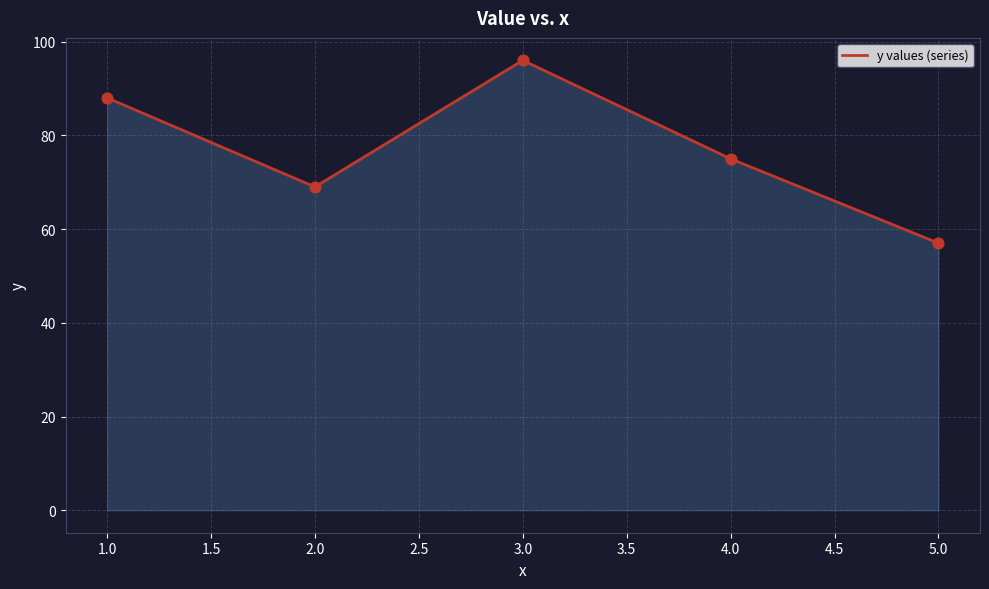

What is the change in value from 3.0 to 5.0?

-39